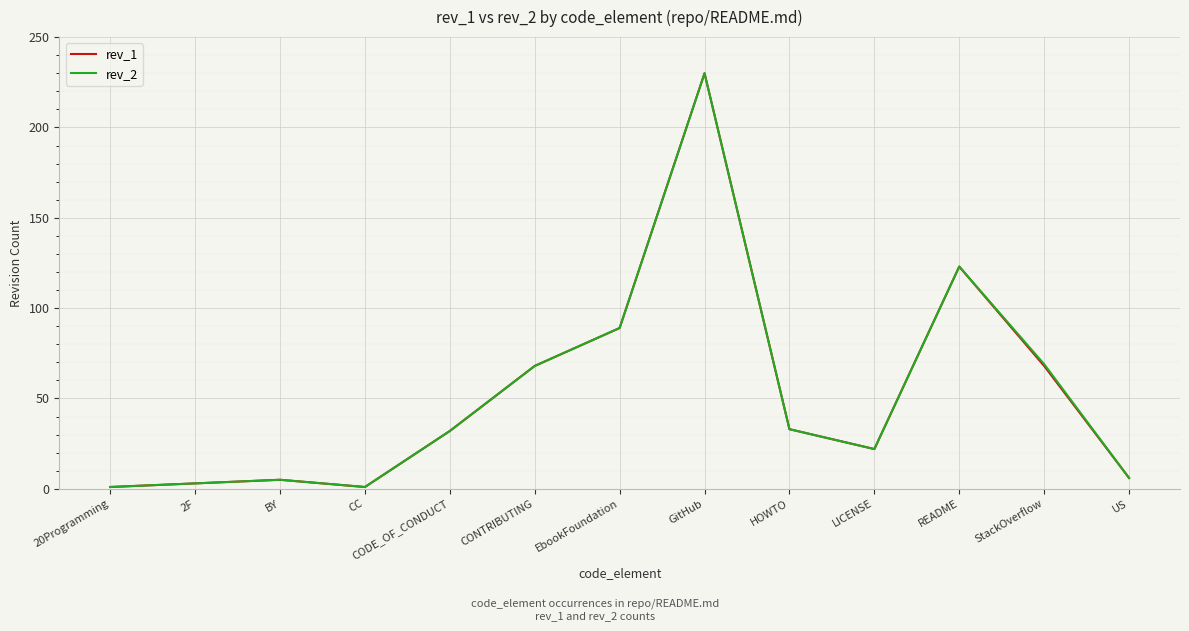

Is it true that rev_1 equals 7 at LICENSE?

False